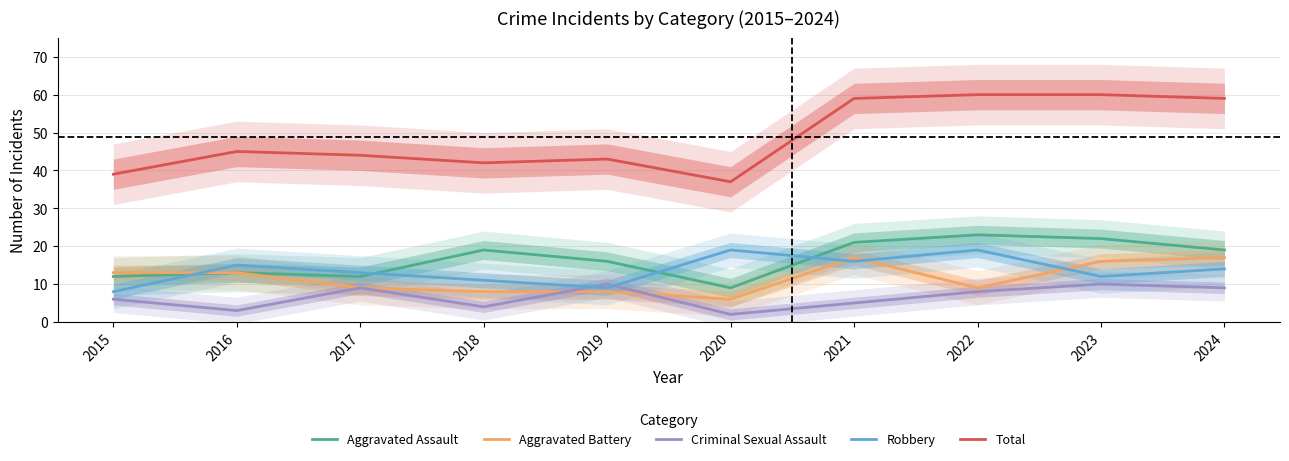

Which series has the largest total across all categories?

Total